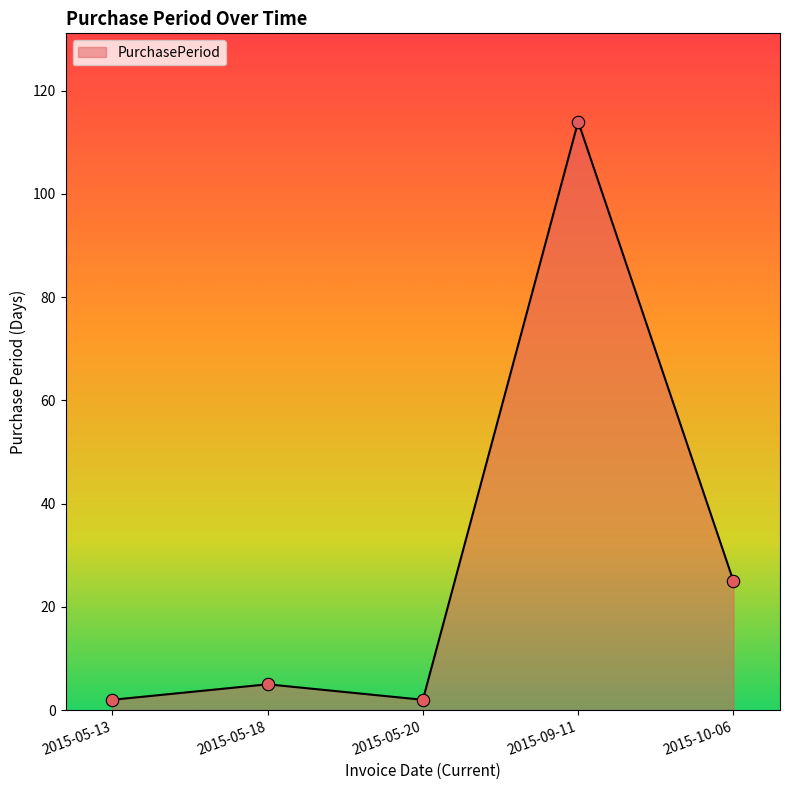

What is the ratio of the value at 2015-09-11 to the value at 2015-05-18?

22.8